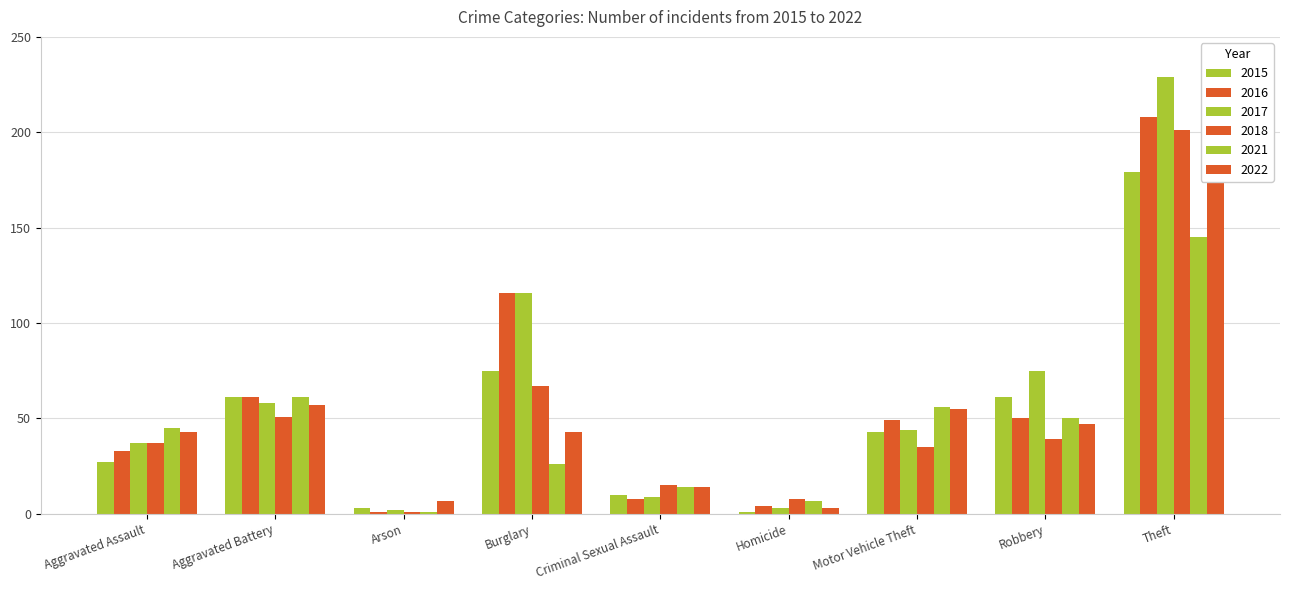

Which series changed the most between Arson and Homicide?

2018